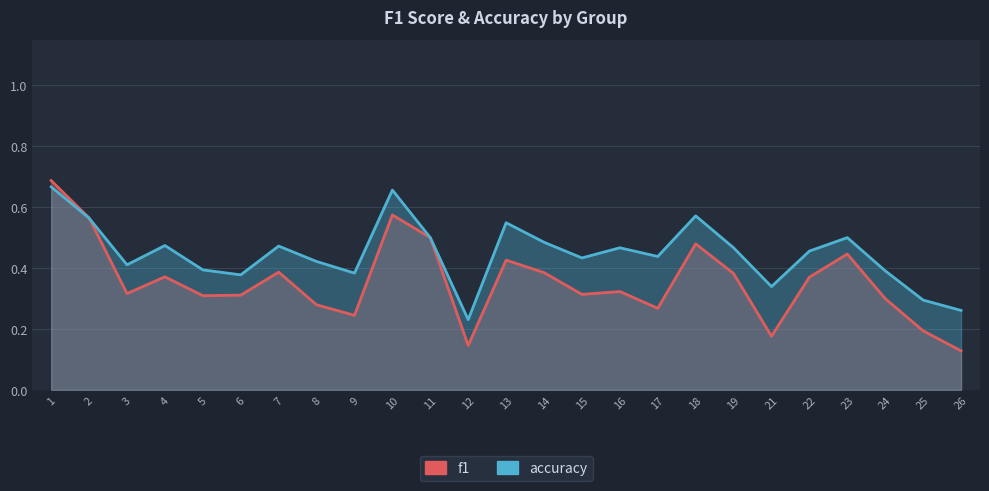

List the series in order of their overall mean, highest first.

accuracy, f1